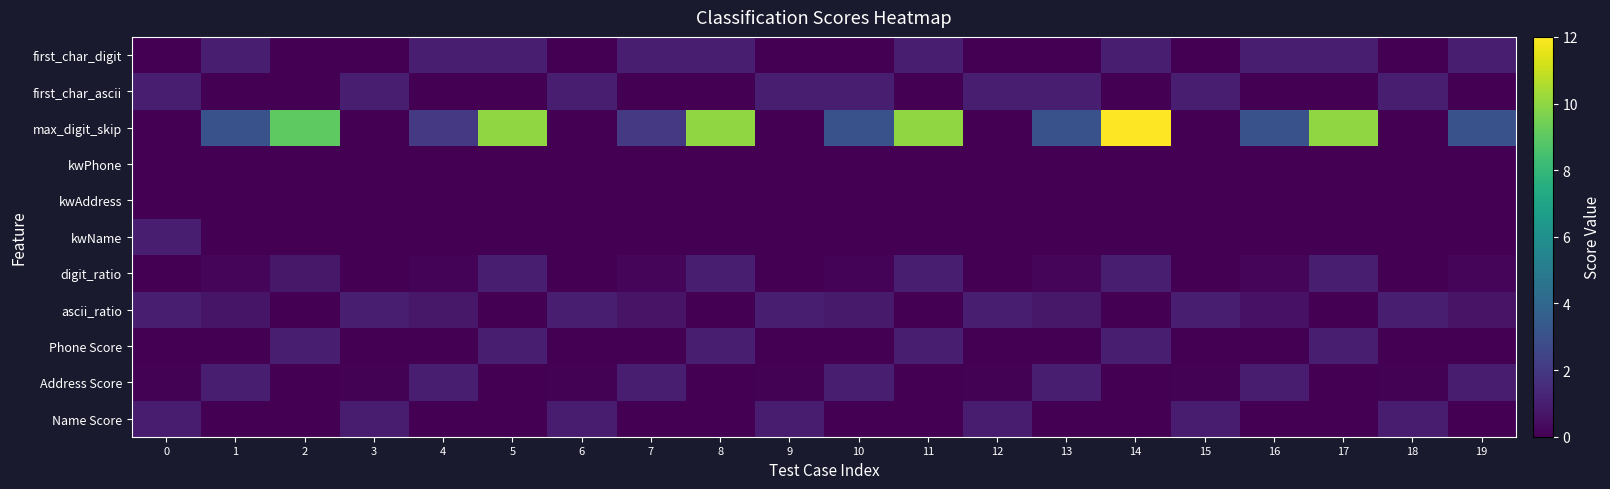

Reading left to right, transcribe all the data shown in this chart.

Name Score: 0=0.9	1=0.0	2=0.0	3=0.9	4=0.0	5=0.0	6=0.9	7=0.0	8=0.0	9=0.9	10=0.0	11=0.0	12=0.9	13=0.0	14=0.0	15=0.9	16=0.0	17=0.0	18=0.9	19=0.0
Address Score: 0=0.1	1=1.0	2=0.0	3=0.1	4=1.0	5=0.0	6=0.1	7=1.0	8=0.0	9=0.1	10=1.0	11=0.0	12=0.1	13=1.0	14=0.0	15=0.1	16=1.0	17=0.0	18=0.1	19=1.0
Phone Score: 0=0.0	1=0.0	2=1.0	3=0.0	4=0.0	5=1.0	6=0.0	7=0.0	8=1.0	9=0.0	10=0.0	11=1.0	12=0.0	13=0.0	14=1.0	15=0.0	16=0.0	17=1.0	18=0.0	19=0.0
ascii_ratio: 0=1.0	1=0.7	2=0.0	3=1.0	4=0.8	5=0.0	6=1.0	7=0.6	8=0.0	9=1.0	10=0.9	11=0.0	12=1.0	13=0.8	14=0.0	15=1.0	16=0.6	17=0.0	18=1.0	19=0.6
digit_ratio: 0=0.0	1=0.2	2=0.8	3=0.0	4=0.1	5=1.0	6=0.0	7=0.2	8=1.0	9=0.0	10=0.1	11=1.0	12=0.0	13=0.2	14=1.0	15=0.0	16=0.2	17=1.0	18=0.0	19=0.2
kwName: 0=1.0	1=0.0	2=0.0	3=0.0	4=0.0	5=0.0	6=0.0	7=0.0	8=0.0	9=0.0	10=0.0	11=0.0	12=0.0	13=0.0	14=0.0	15=0.0	16=0.0	17=0.0	18=0.0	19=0.0
kwAddress: 0=0.0	1=0.0	2=0.0	3=0.0	4=0.0	5=0.0	6=0.0	7=0.0	8=0.0	9=0.0	10=0.0	11=0.0	12=0.0	13=0.0	14=0.0	15=0.0	16=0.0	17=0.0	18=0.0	19=0.0
kwPhone: 0=0.0	1=0.0	2=0.0	3=0.0	4=0.0	5=0.0	6=0.0	7=0.0	8=0.0	9=0.0	10=0.0	11=0.0	12=0.0	13=0.0	14=0.0	15=0.0	16=0.0	17=0.0	18=0.0	19=0.0
max_digit_skip: 0=0.0	1=3.0	2=9.0	3=0.0	4=2.0	5=10.0	6=0.0	7=2.0	8=10.0	9=0.0	10=3.0	11=10.0	12=0.0	13=3.0	14=12.0	15=0.0	16=3.0	17=10.0	18=0.0	19=3.0
first_char_ascii: 0=1.0	1=0.0	2=0.0	3=1.0	4=0.0	5=0.0	6=1.0	7=0.0	8=0.0	9=1.0	10=1.0	11=0.0	12=1.0	13=1.0	14=0.0	15=1.0	16=0.0	17=0.0	18=1.0	19=0.0
first_char_digit: 0=0.0	1=1.0	2=0.0	3=0.0	4=1.0	5=1.0	6=0.0	7=1.0	8=1.0	9=0.0	10=0.0	11=1.0	12=0.0	13=0.0	14=1.0	15=0.0	16=1.0	17=1.0	18=0.0	19=1.0